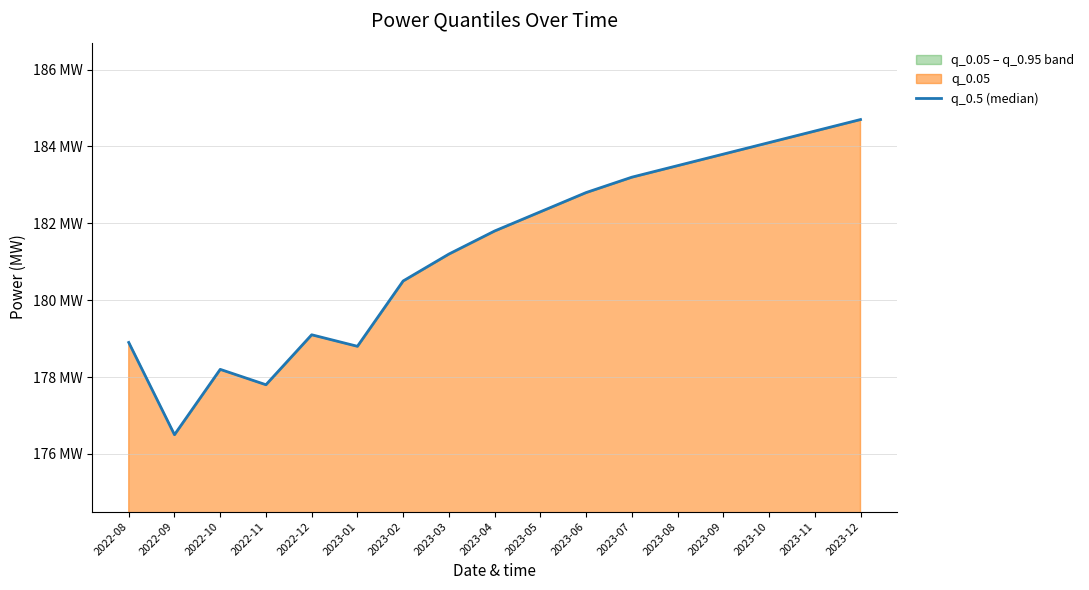

What is the value of the 5th point from the left?

179.1